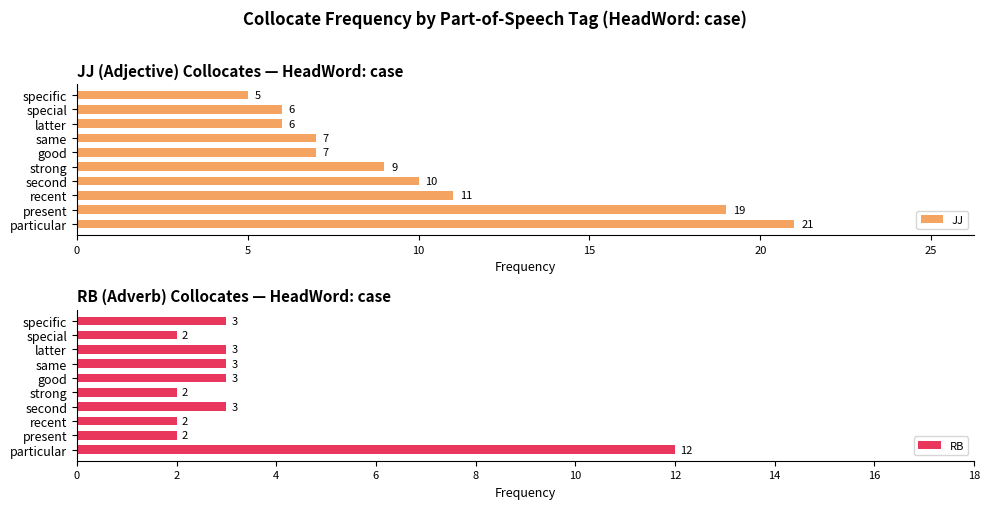

What is the smallest value displayed?

2